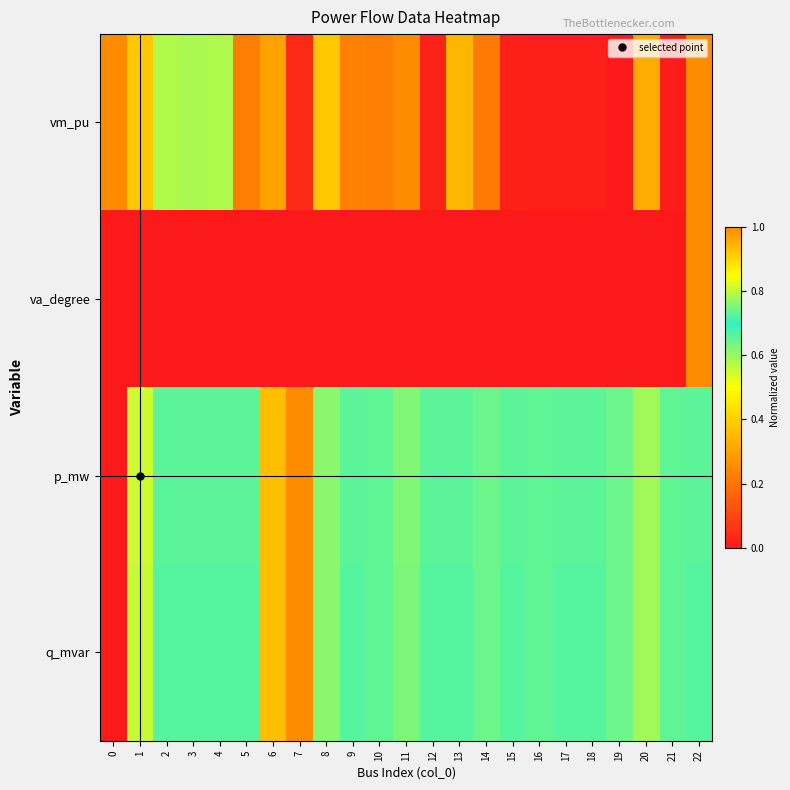

Between 4 and 18, which is larger?

4